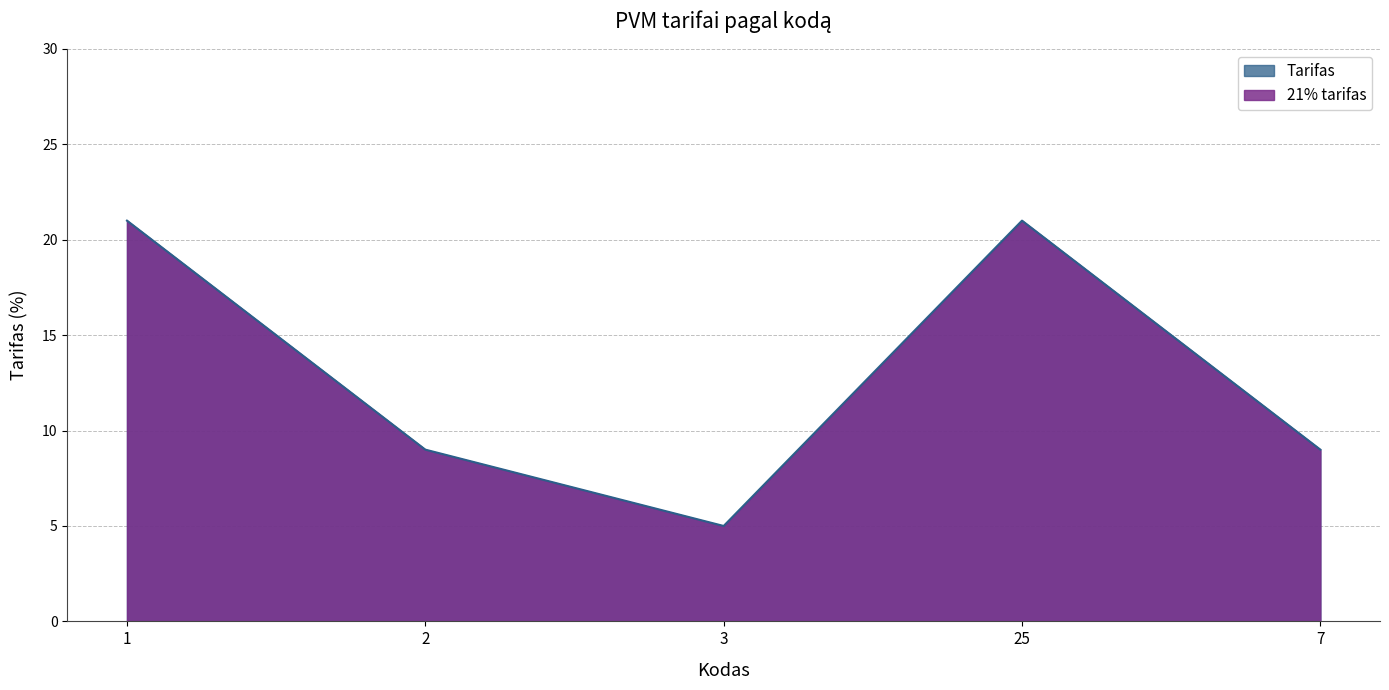

Is it true that the value at 25 is 21?

True